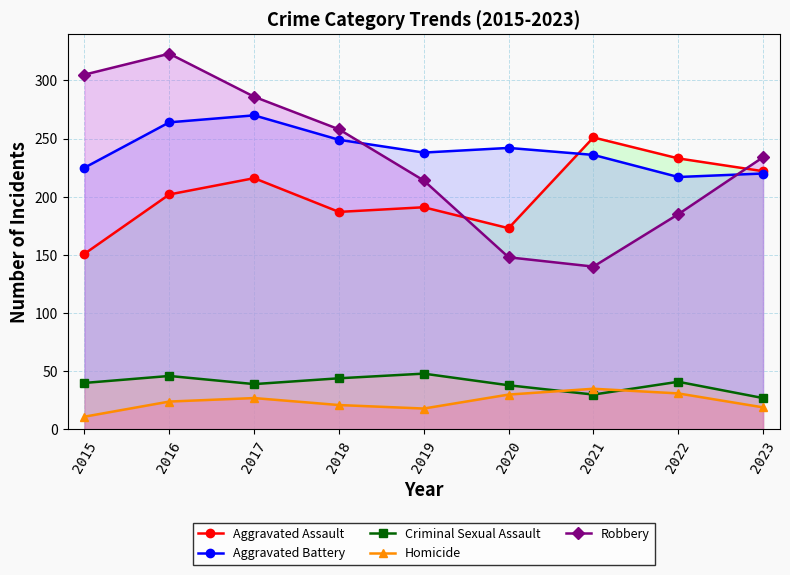

What is the value of the Aggravated Battery point at the 9th from the left?

220